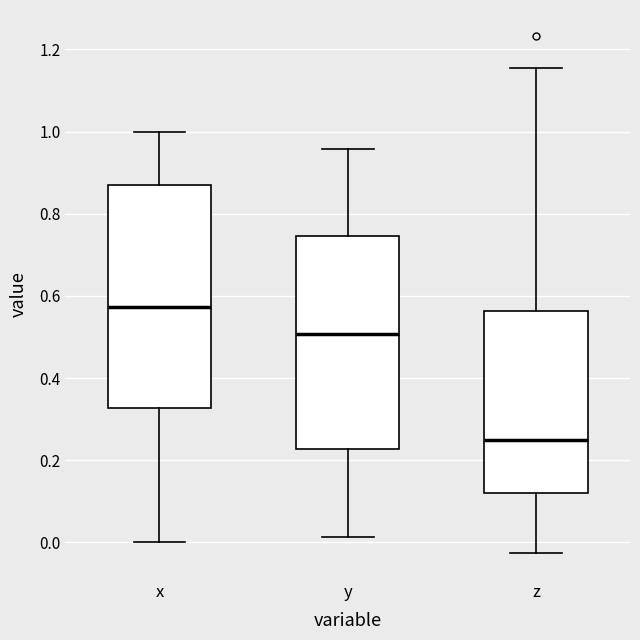

Which box has the lowest median line?

z